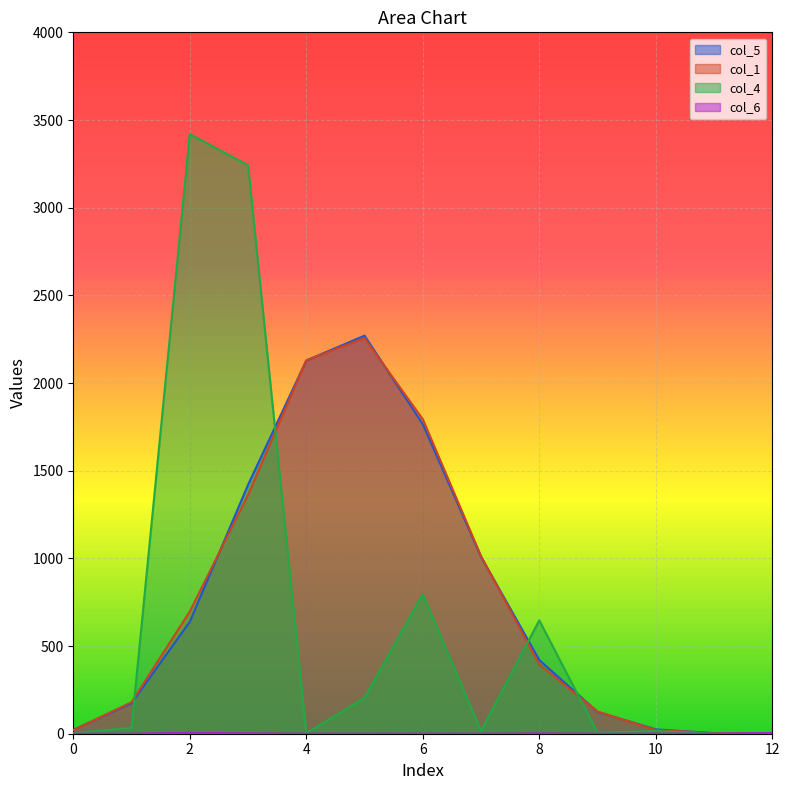

What value does the col_1 series have at 10?

21.0